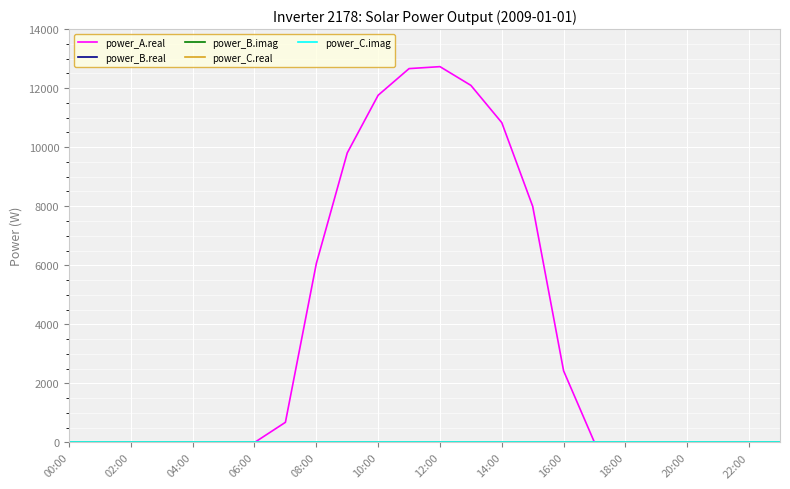

At which category is the sum across all series the highest?

12:00